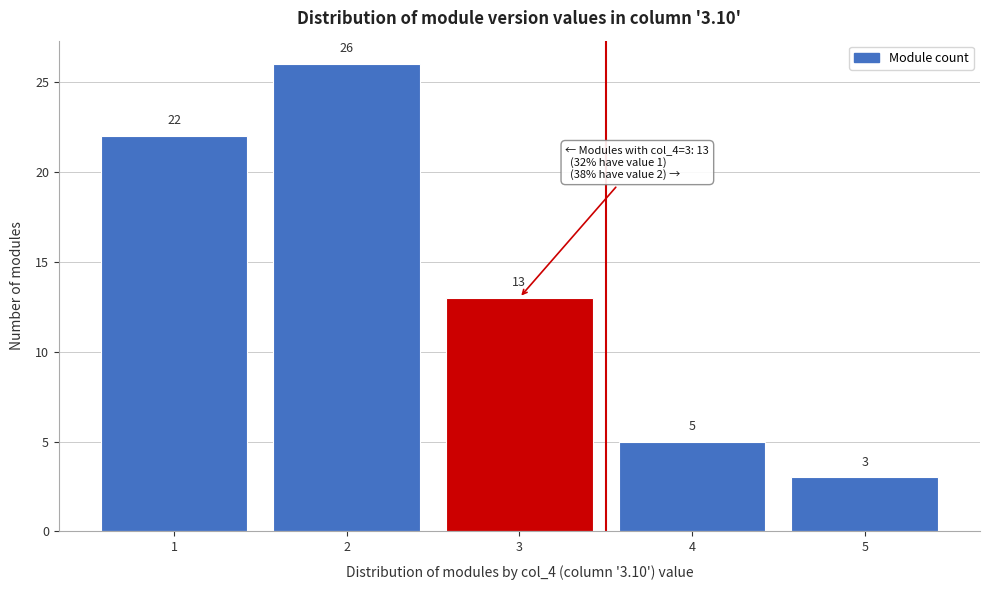

Reading left to right, extract all data points from this chart.

22	26	13	5	3